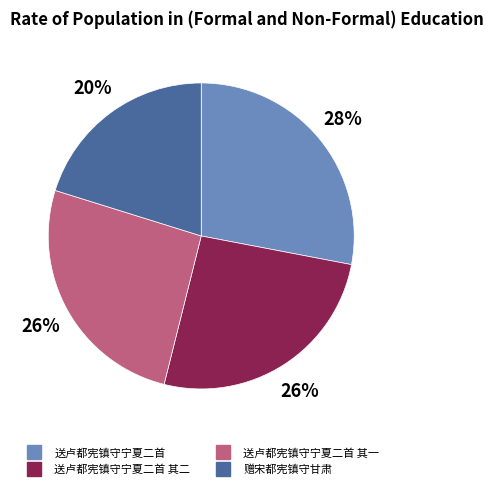

Does any single category account for the majority?

No